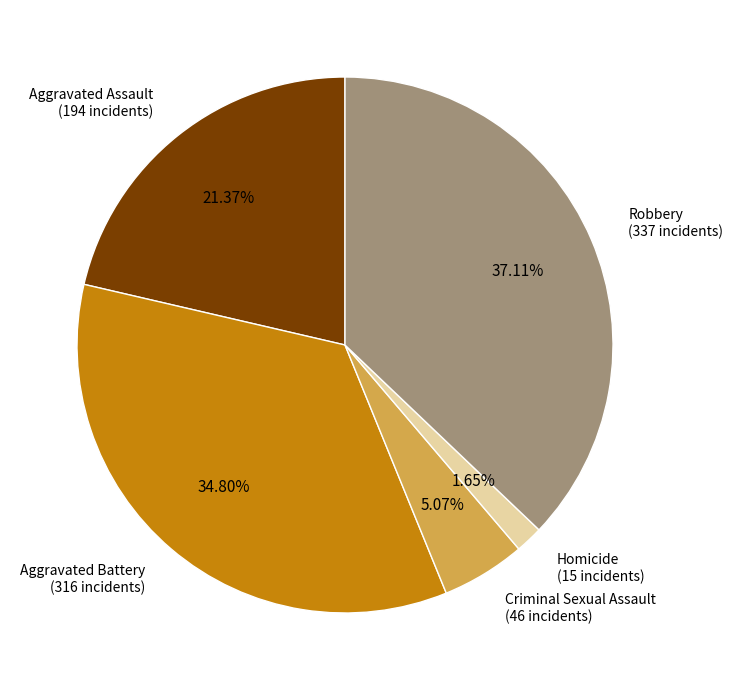

Is there any slice that represents more than half of the pie?

No